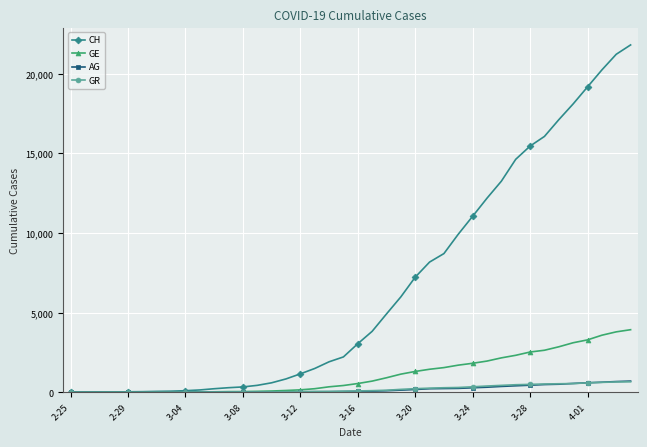

What is the highest value of the AG series?

702